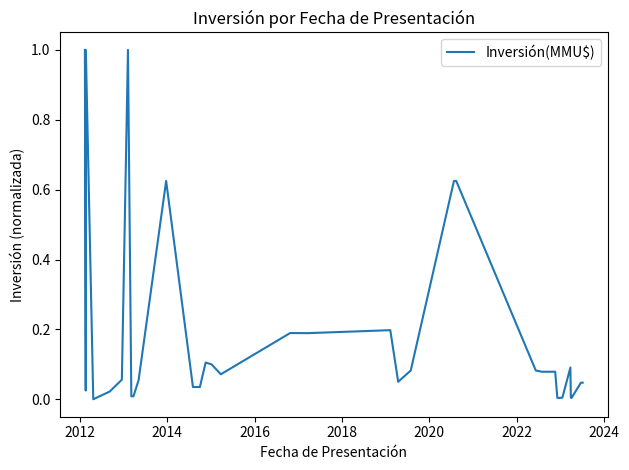

How many positive values are there?

39